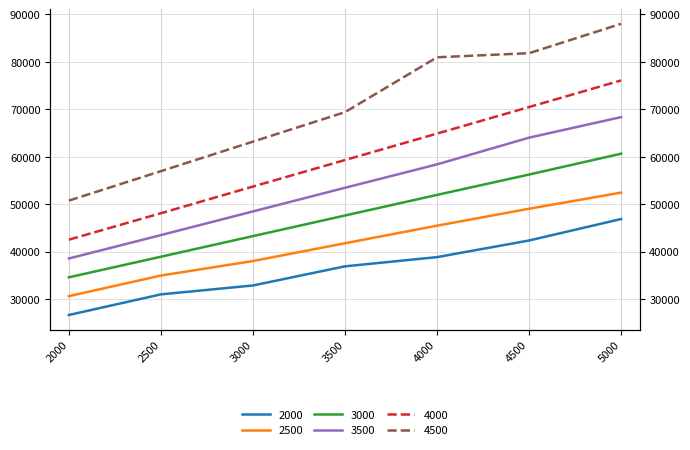

True or false: 2000 and 3500 intersect in this chart.

False